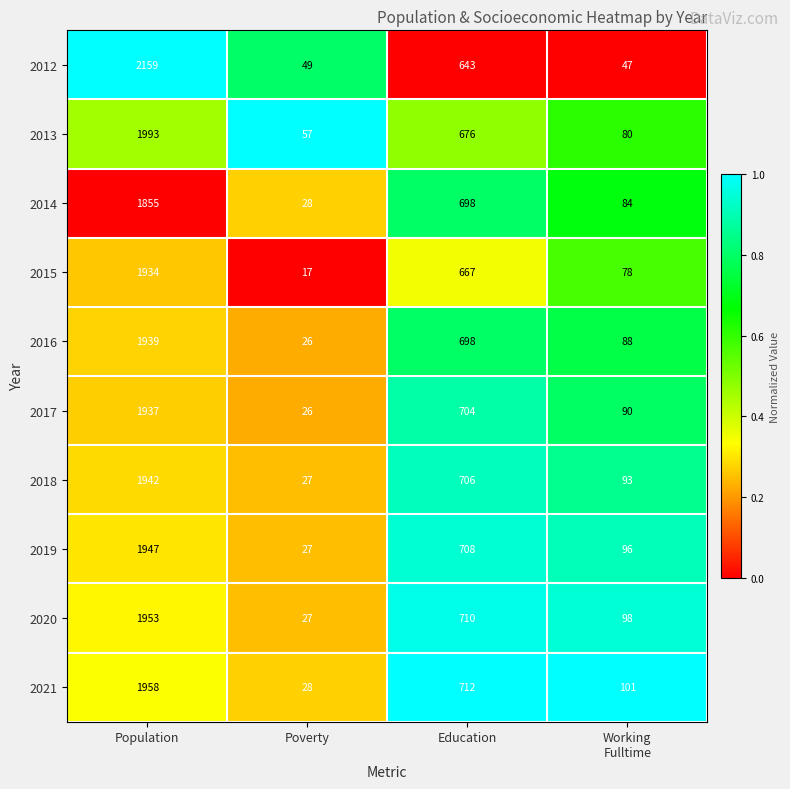

What is the spread (max minus min) of values at Working
Fulltime?

54